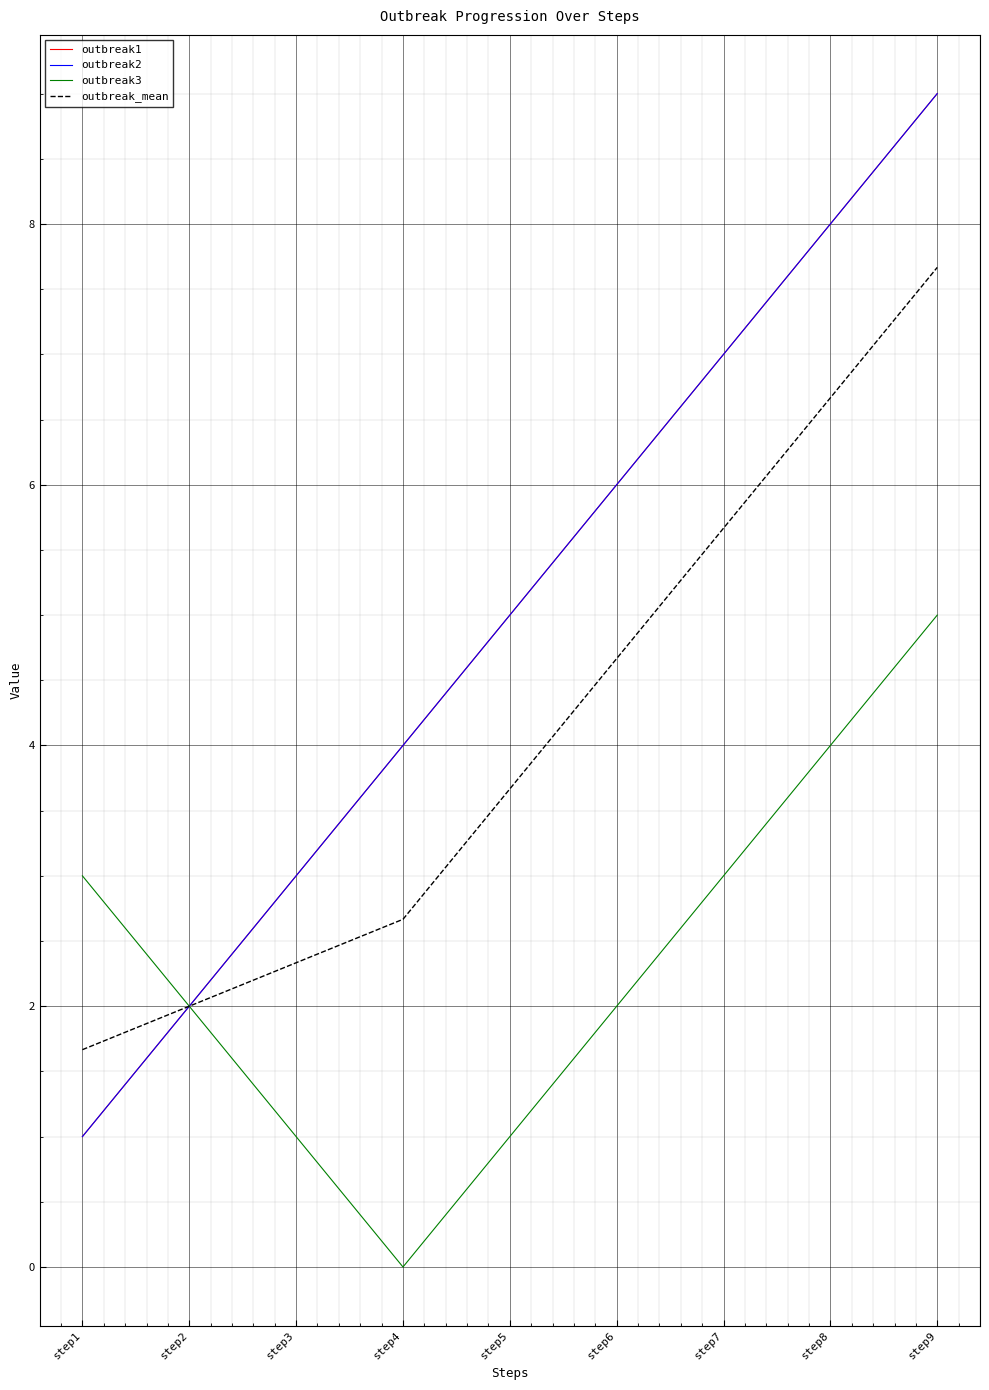

At which category is the sum across all series the highest?

step9